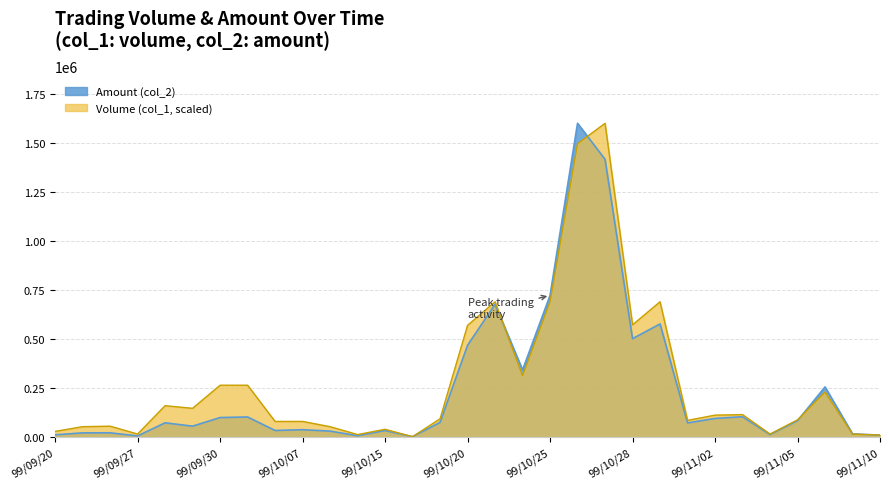

Reading left to right, transcribe all the data shown in this chart.

Volume (col_1): 29403.8	53461.5	56134.6	16038.5	160384.6	147019.2	264634.6	264634.6	80192.3	80192.3	53461.5	13365.4	40096.2	2673.1	93557.7	569365.4	689653.8	312750.0	689653.8	1494250.0	1598500.0	572038.5	689653.8	85538.5	112269.2	114942.3	16038.5	88211.5	229884.6	16038.5	10692.3
Amount (col_2): 12030.0	22000.0	22230.0	6440.0	73150.0	56150.0	99990.0	102960.0	34200.0	38100.0	30900.0	7550.0	33900.0	2550.0	75350.0	467940.0	676980.0	342430.0	722020.0	1598500.0	1415230.0	501670.0	576760.0	72680.0	95440.0	104100.0	13120.0	83920.0	255980.0	16800.0	10600.0